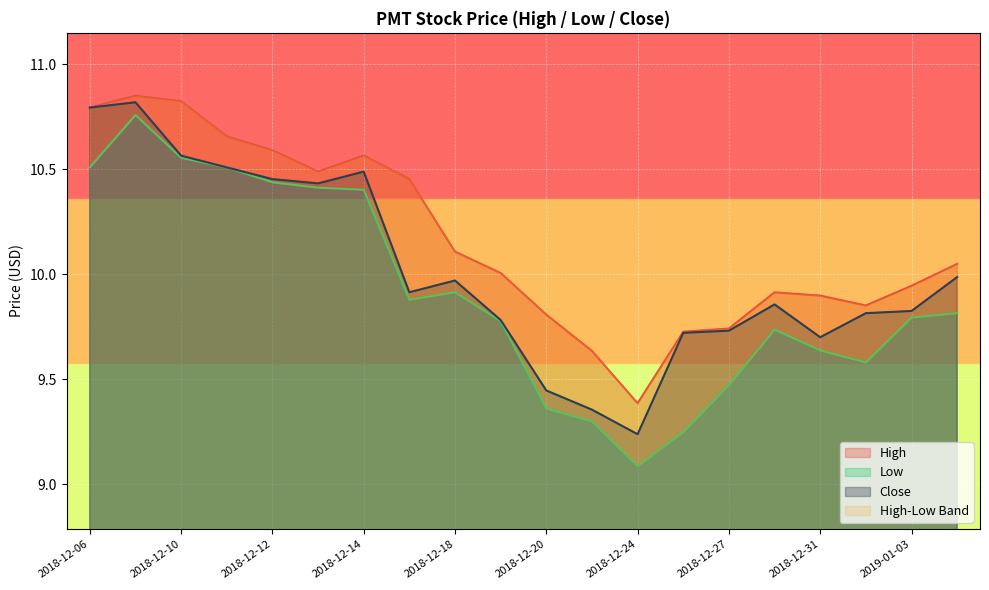

What is the difference between the highest and lowest values at 2018-12-14?

0.2